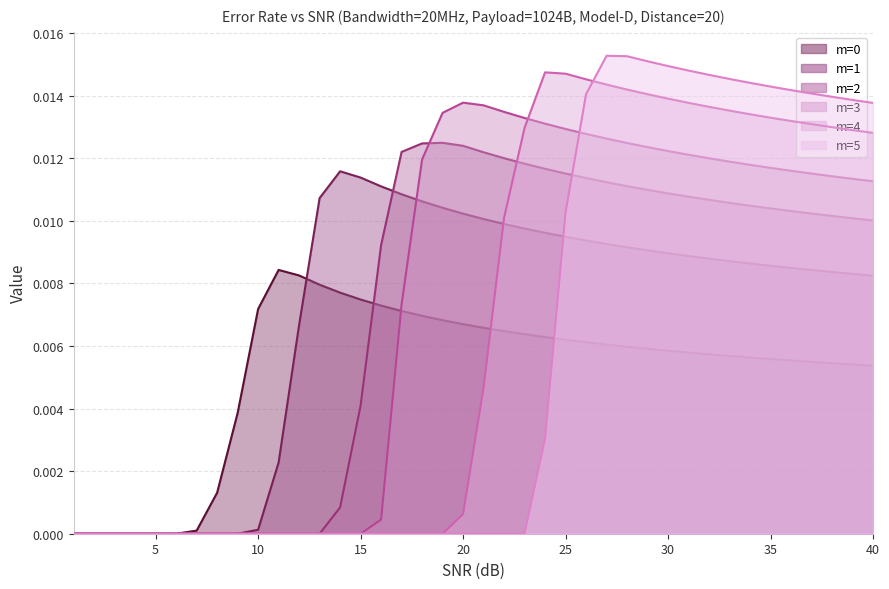

At how many categories does at least one series exceed 0?

34